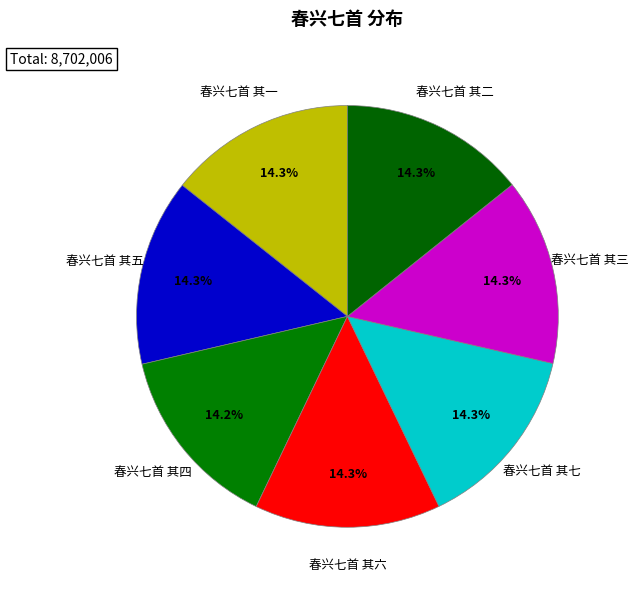

How many segments does this pie chart have?

7